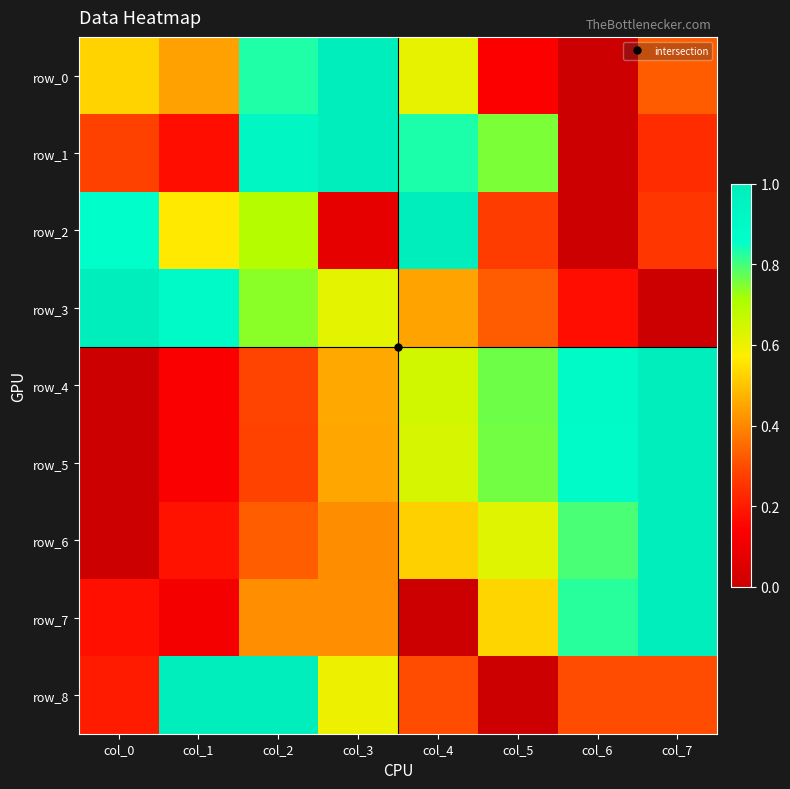

Is it true that row_5 equals 0.6 at col_6?

False